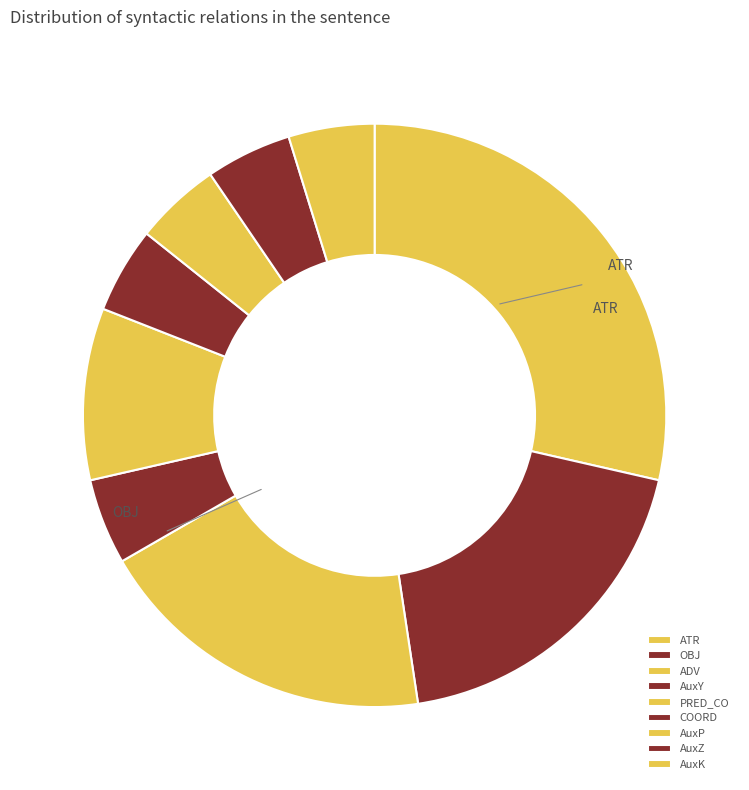

Do AuxY and AuxP together represent more than half of the pie?

No